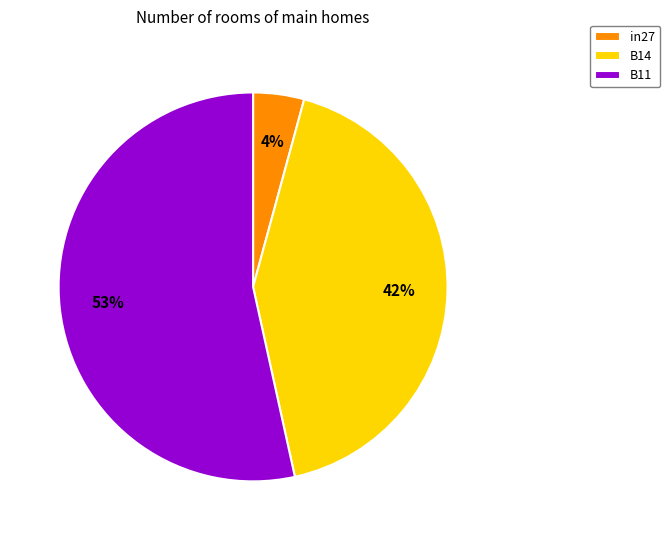

What is the largest slice in the pie chart?

B11